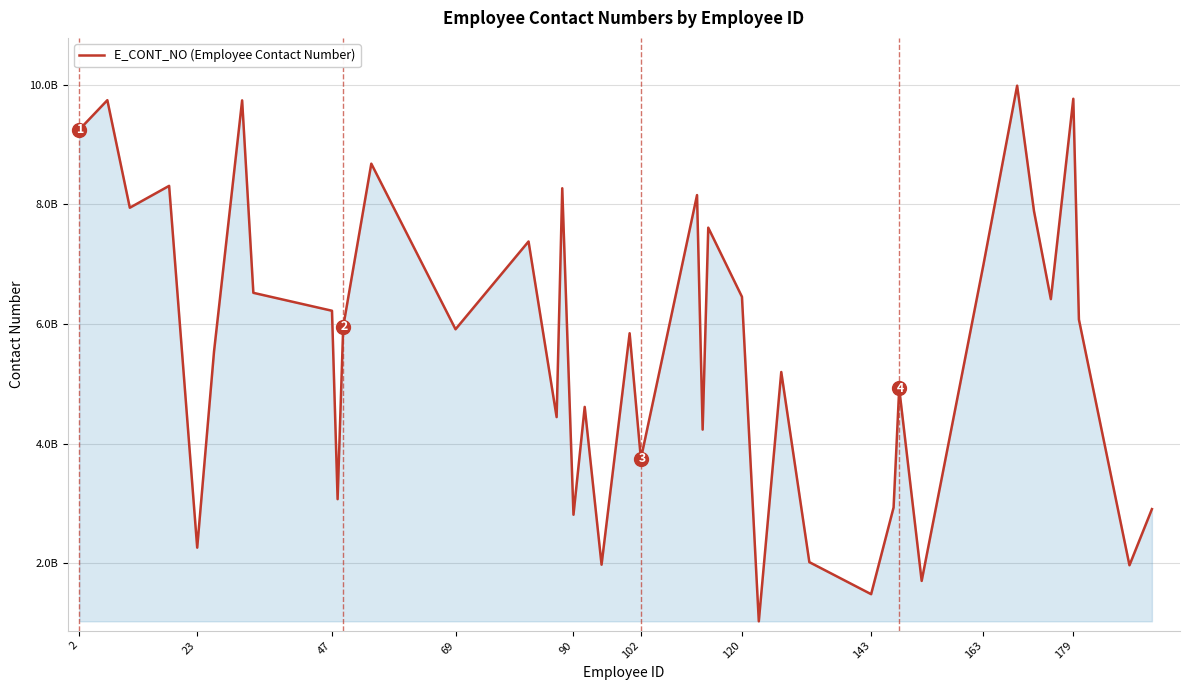

Does the chart display data point markers on the line(s)?

No